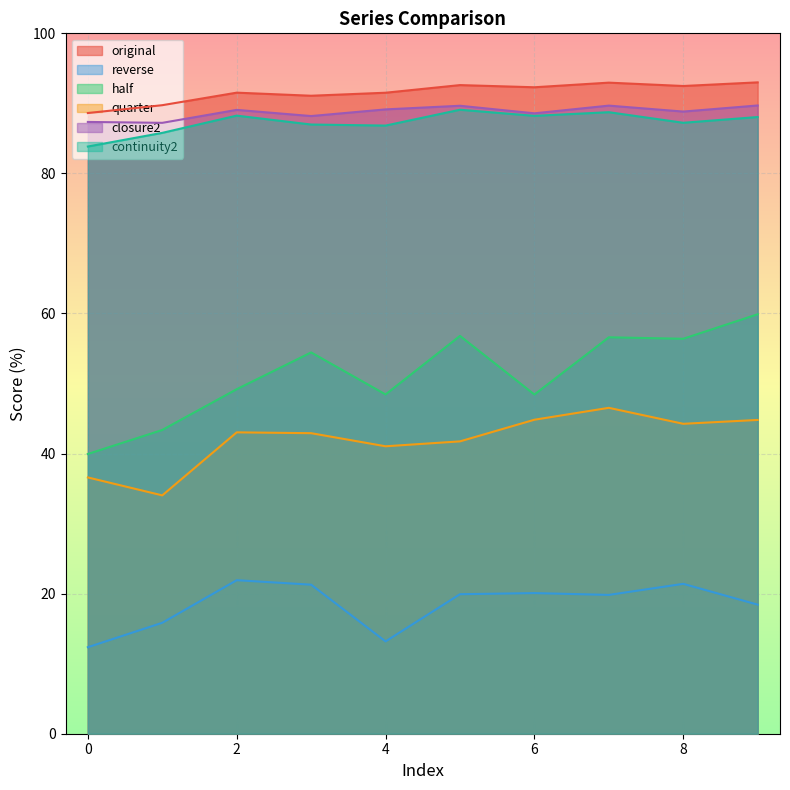

Which has a higher value, 0 or 5?

5